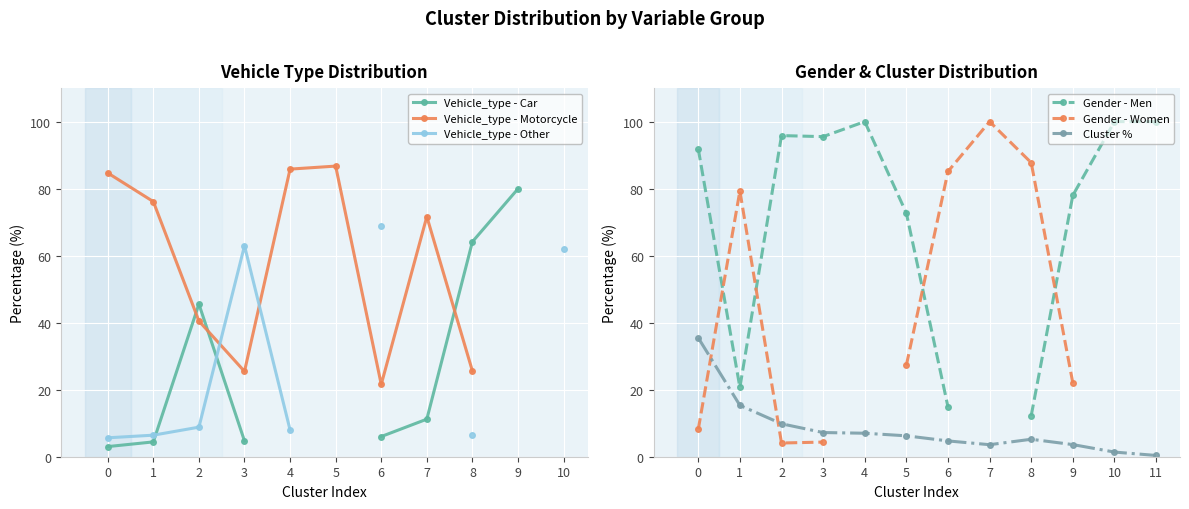

How many interior local peaks does the Gender - Men series have?

2